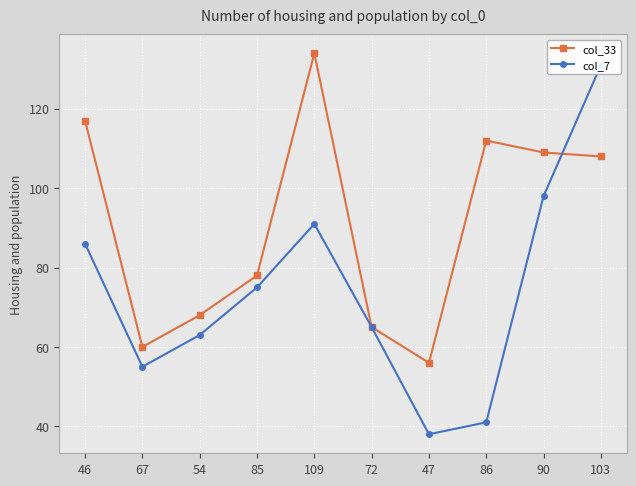

Between which two adjacent categories do col_33 and col_7 first intersect?

90 and 103